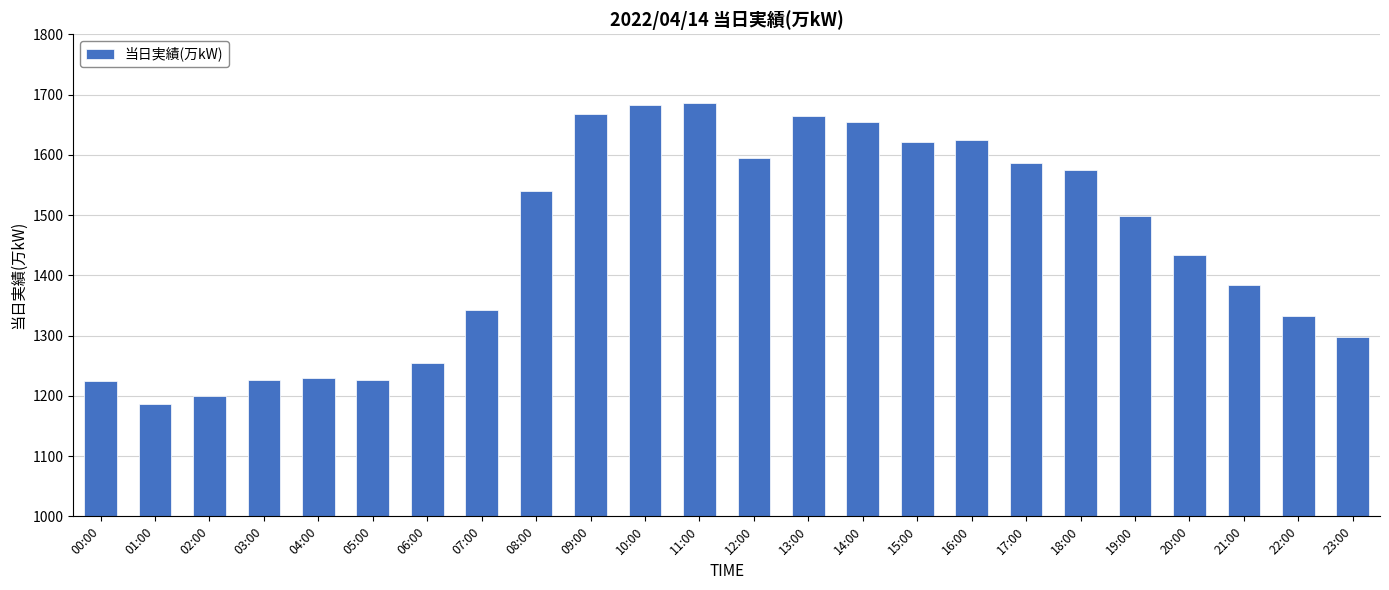

What is the change in value from 21:00 to 22:00?

-51